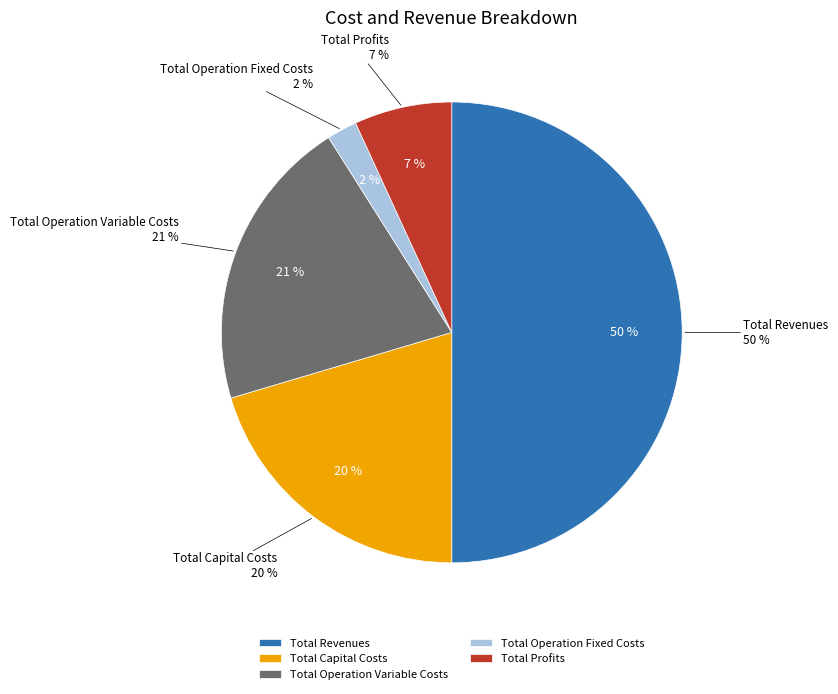

Does Total Operation Variable Costs account for over 50% of the chart?

No